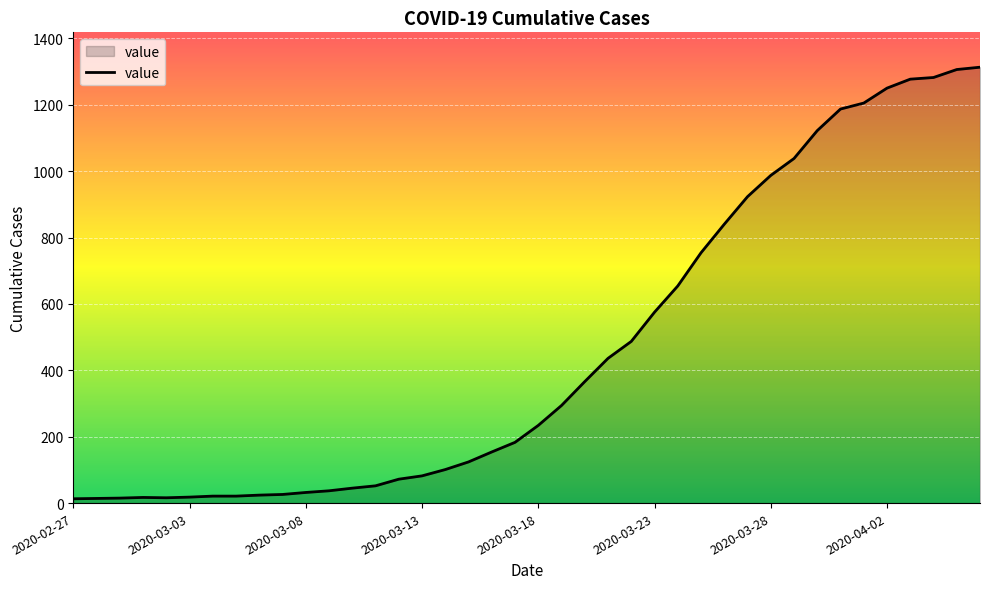

What is the difference between the maximum and minimum values?

1300